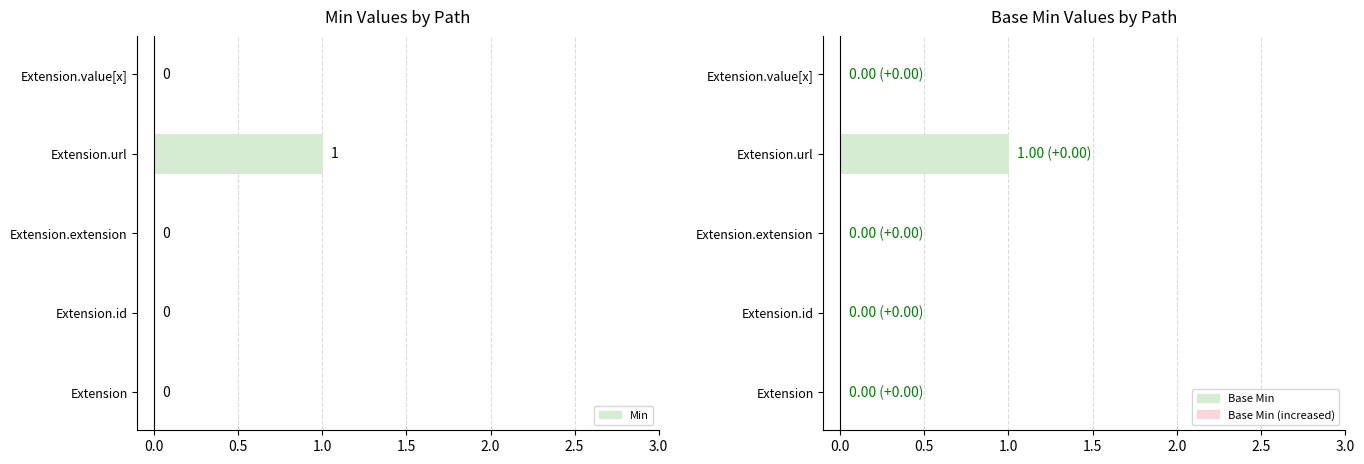

Rank the series at Extension.extension from highest to lowest value.

Min, Base Min